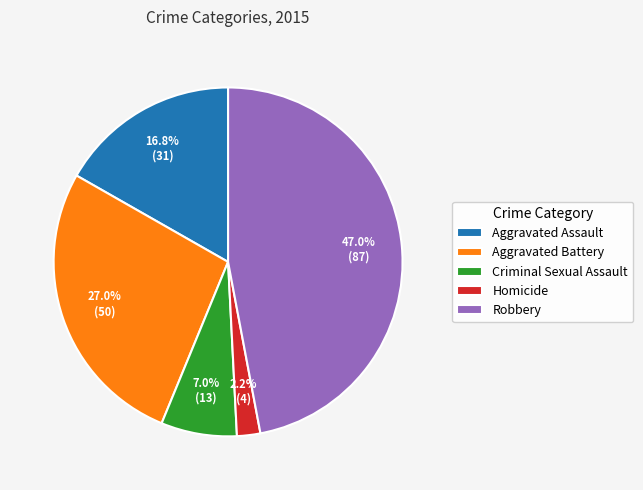

What is the largest slice in the pie chart?

Robbery